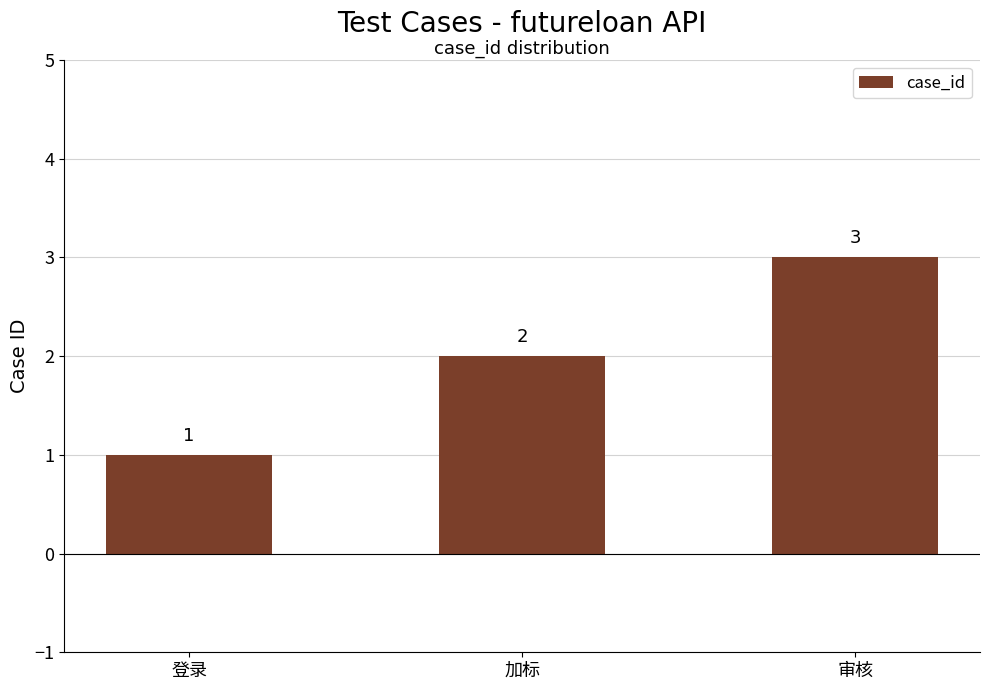

Are the bars horizontal?

No